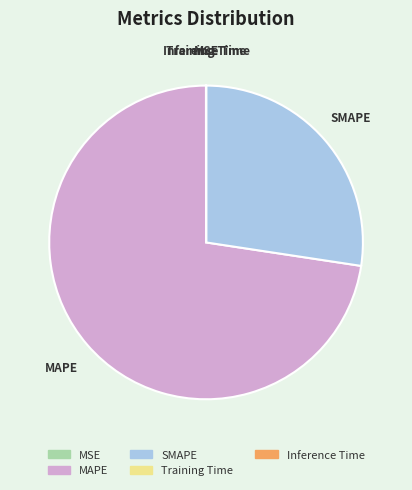

What is the ratio of the value at SMAPE to the value at MAPE?

0.4